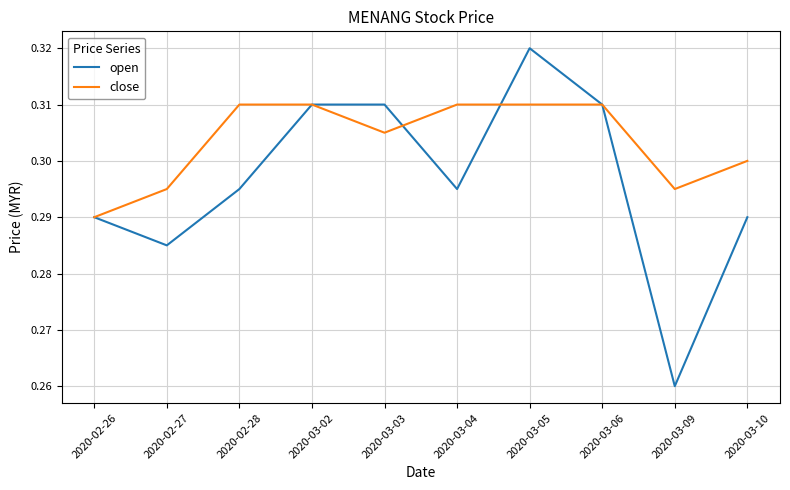

At which category does the chart reach its peak across all series?

2020-03-05